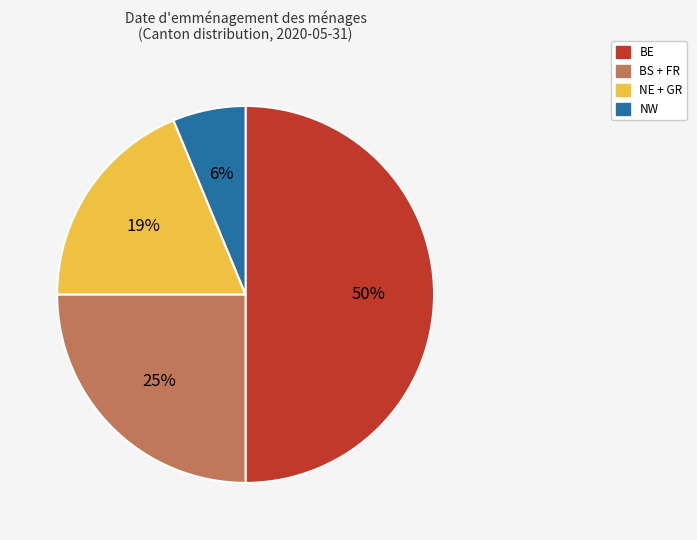

True or false: BE accounts for 50% of the total.

True